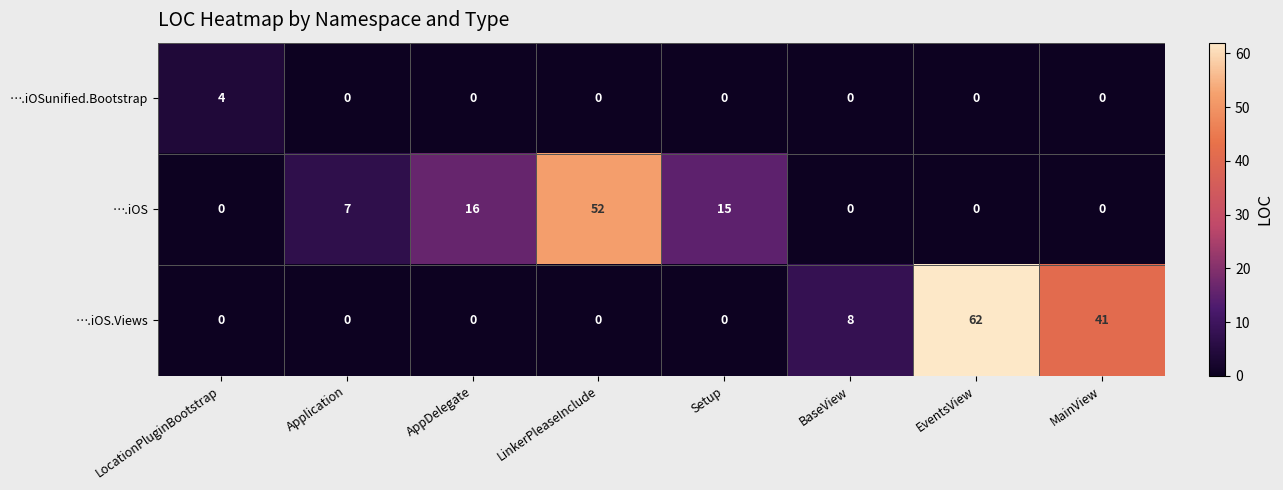

Is it true that ….iOS.Views equals 0 at Setup?

True